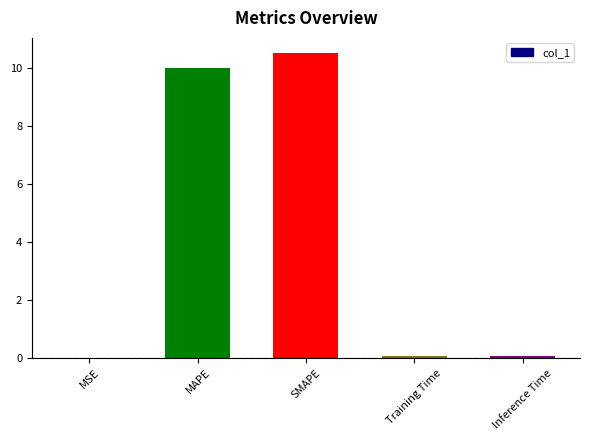

The chart shows a value of 10.0 at MAPE. True or false?

True